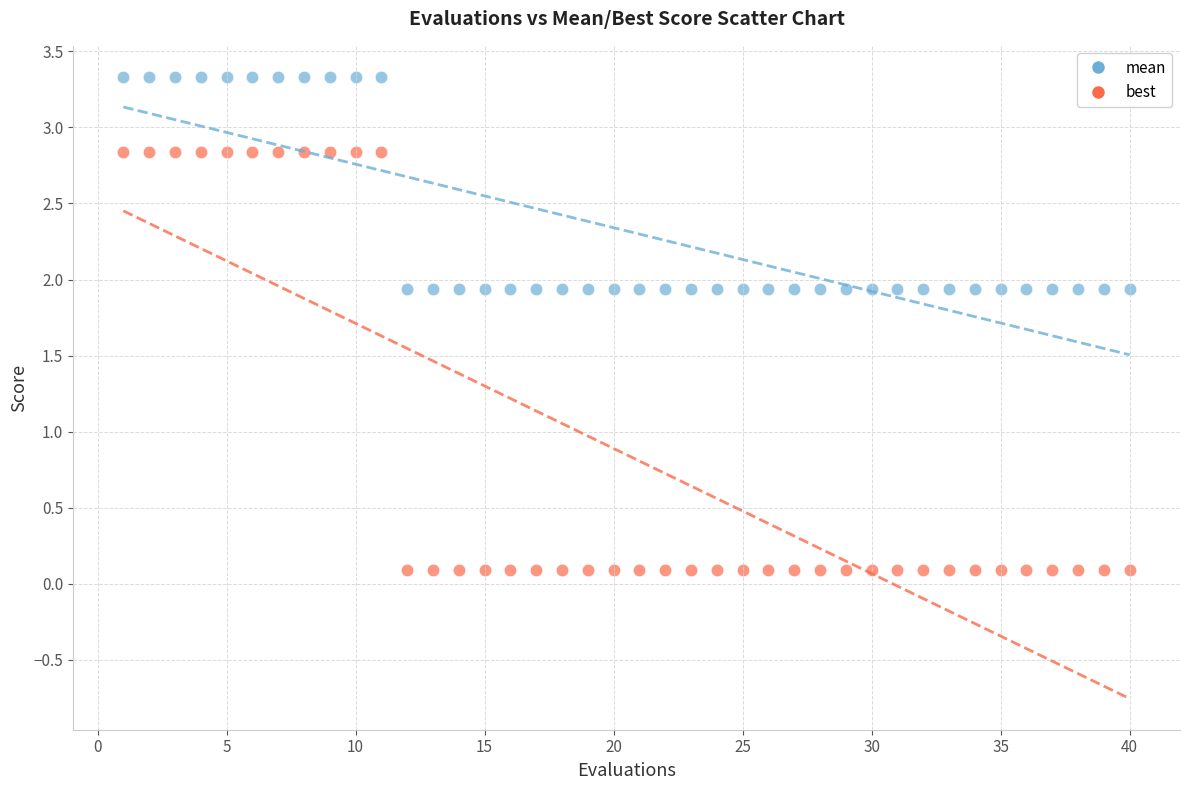

Across all data points, what is the range of X values (max minus min)?

39.0